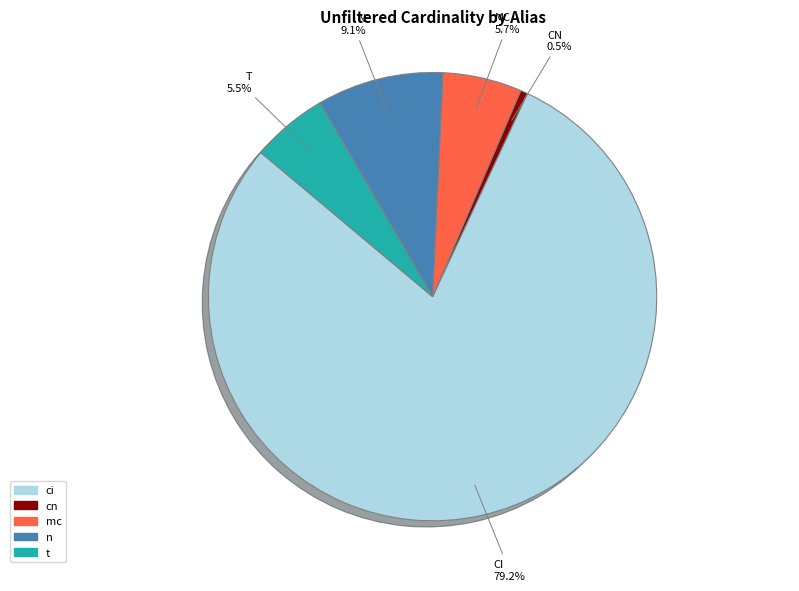

Combined, what portion of the pie is ci and t?

84.7%